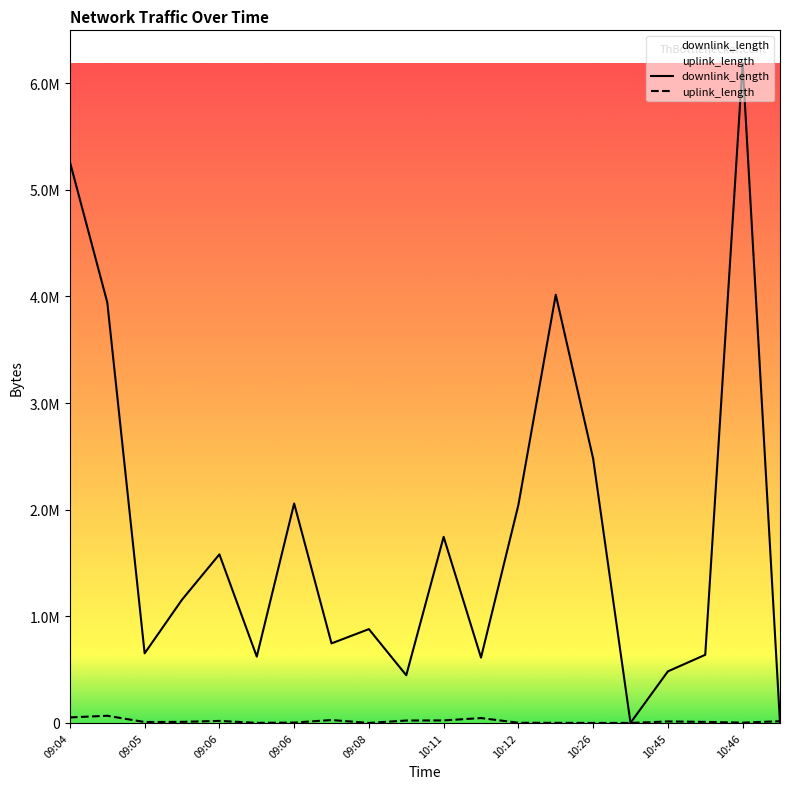

In downlink_length, how many points are lower than both neighbors (excluding endpoints)?

6